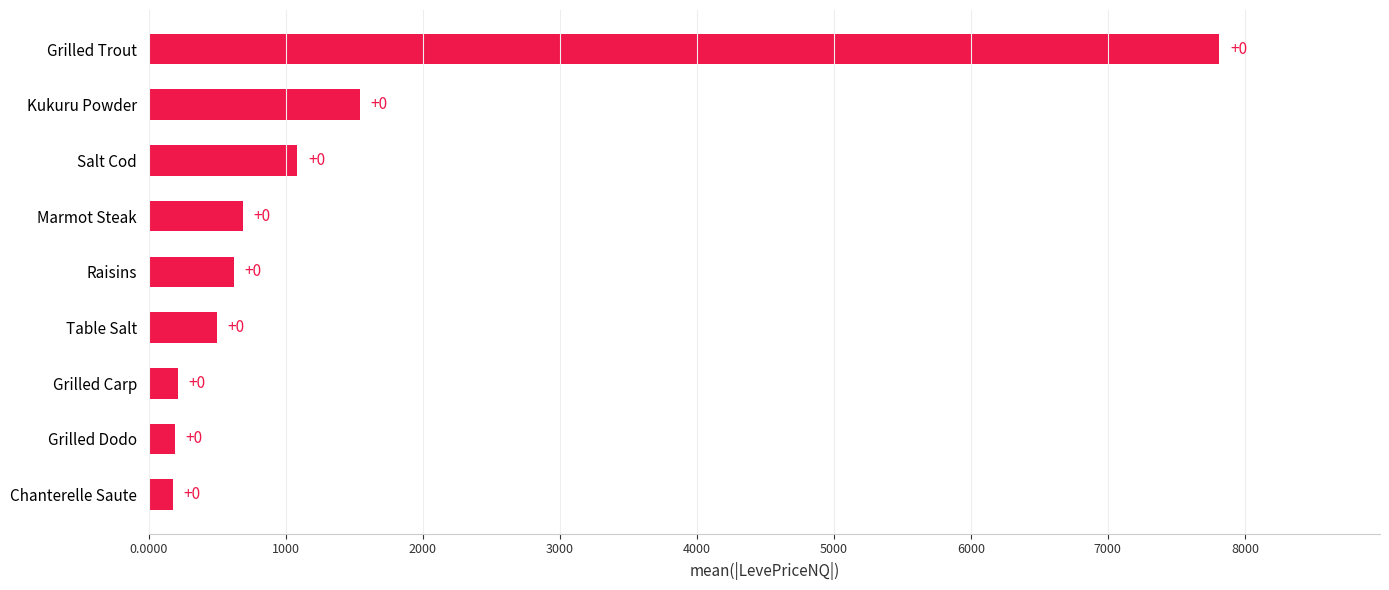

What is the difference between the maximum and minimum values?

7640.0